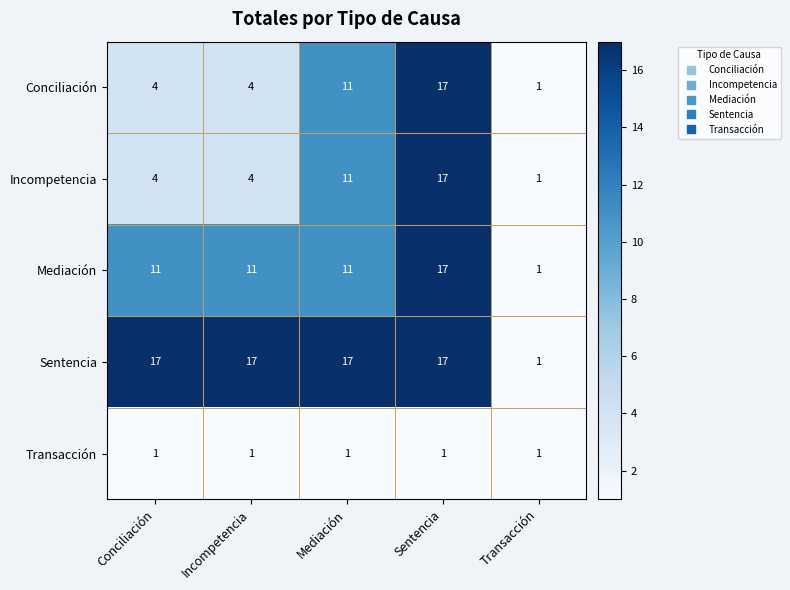

Reading right to left, list all the values displayed in this chart.

Conciliación: 1	17	11	4	4
Incompetencia: 1	17	11	4	4
Mediación: 1	17	11	11	11
Sentencia: 1	17	17	17	17
Transacción: 1	1	1	1	1